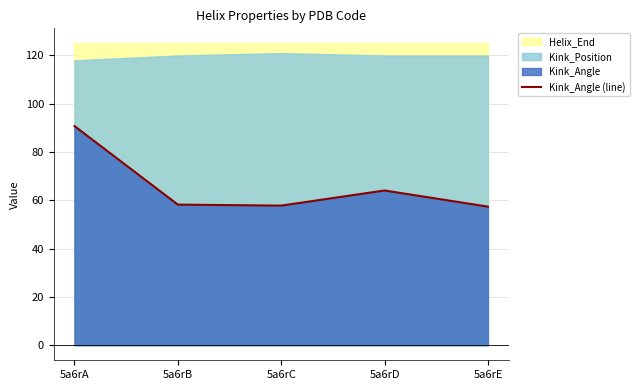

How many interior local peaks (higher than both neighbors) does the data have?

1